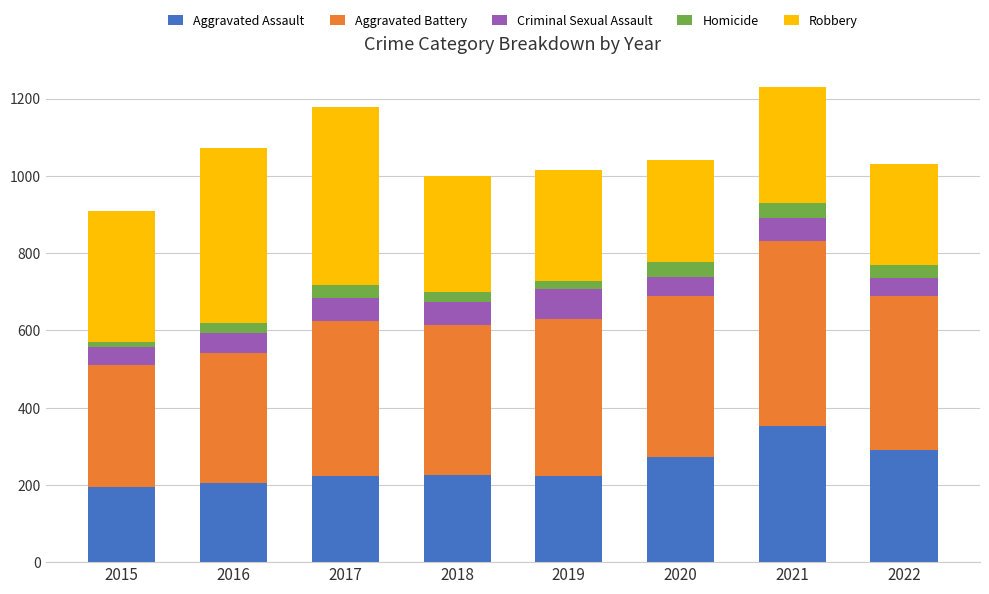

What is the total value across all series at 2020?

1041